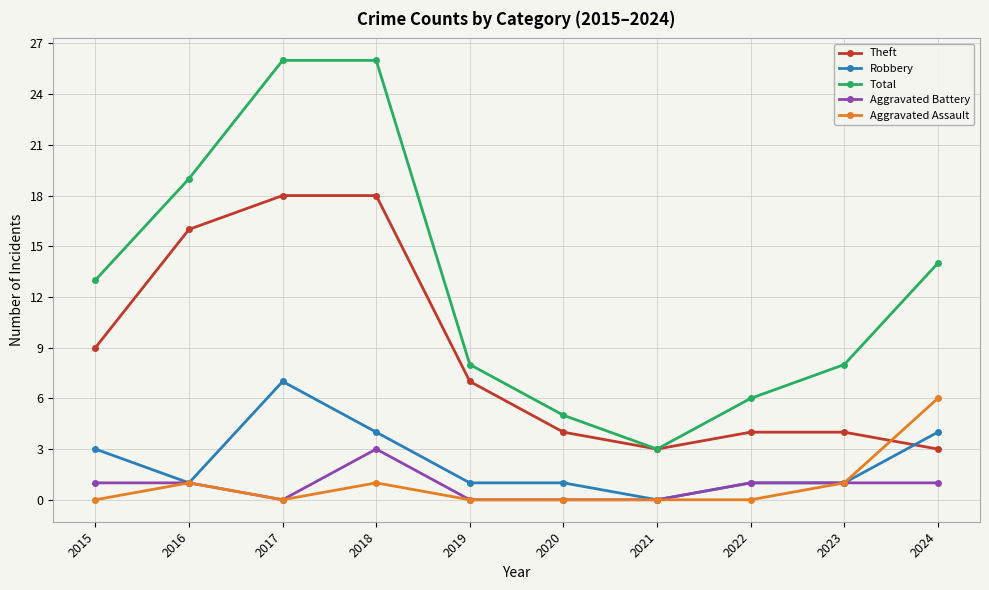

The value of Total at 2022 is 3. True or false?

False